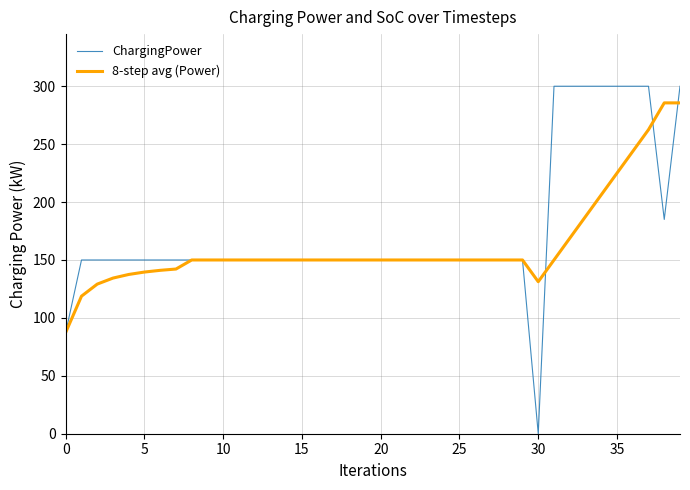

List the series in order of their peak value, lowest first.

8-step avg (Power), ChargingPower